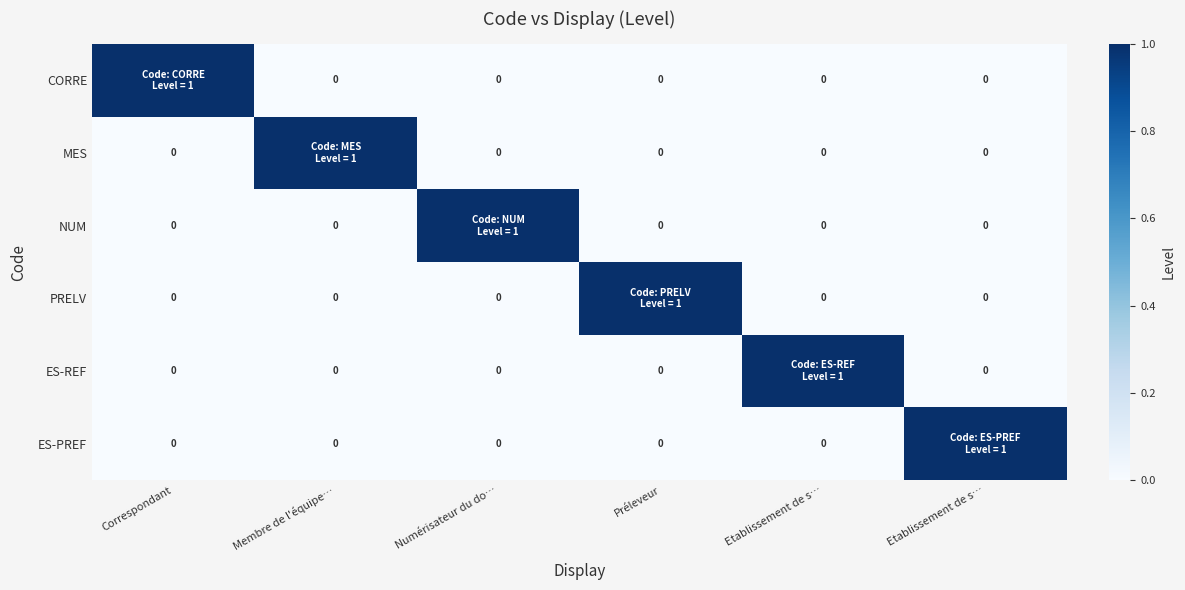

The PRELV series shows -1 at Correspondant. True or false?

False